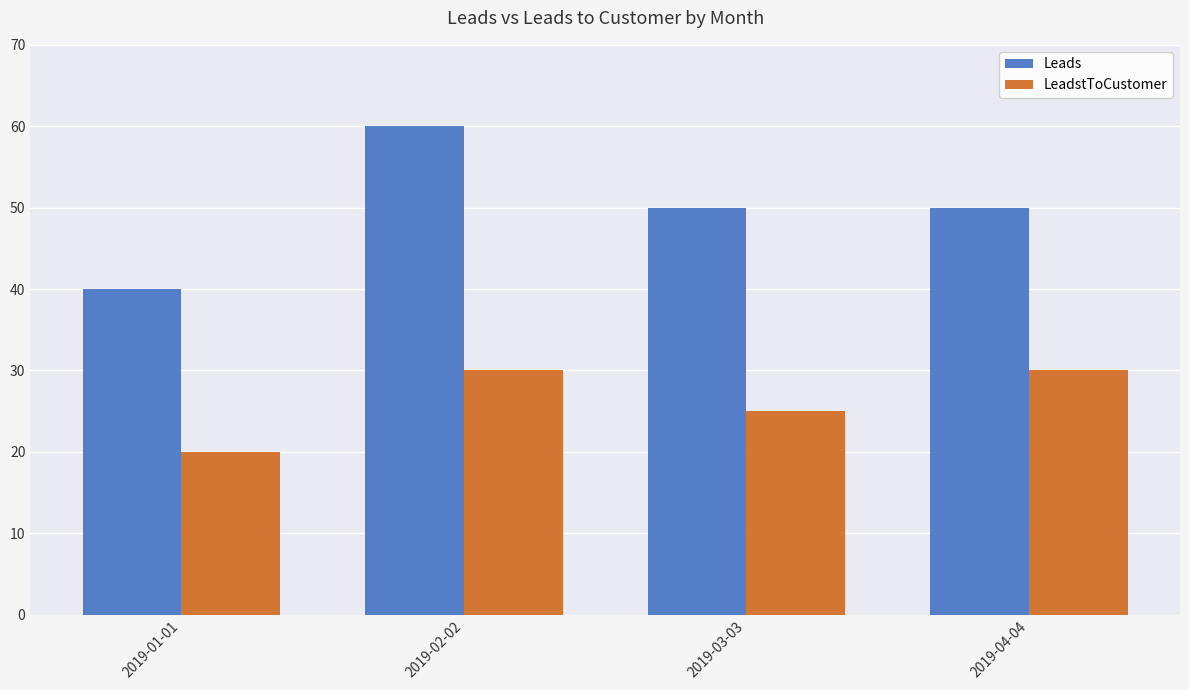

Reading left to right, extract all data points from this chart.

Leads: 2019-01-01=40	2019-02-02=60	2019-03-03=50	2019-04-04=50
LeadstToCustomer: 2019-01-01=20	2019-02-02=30	2019-03-03=25	2019-04-04=30